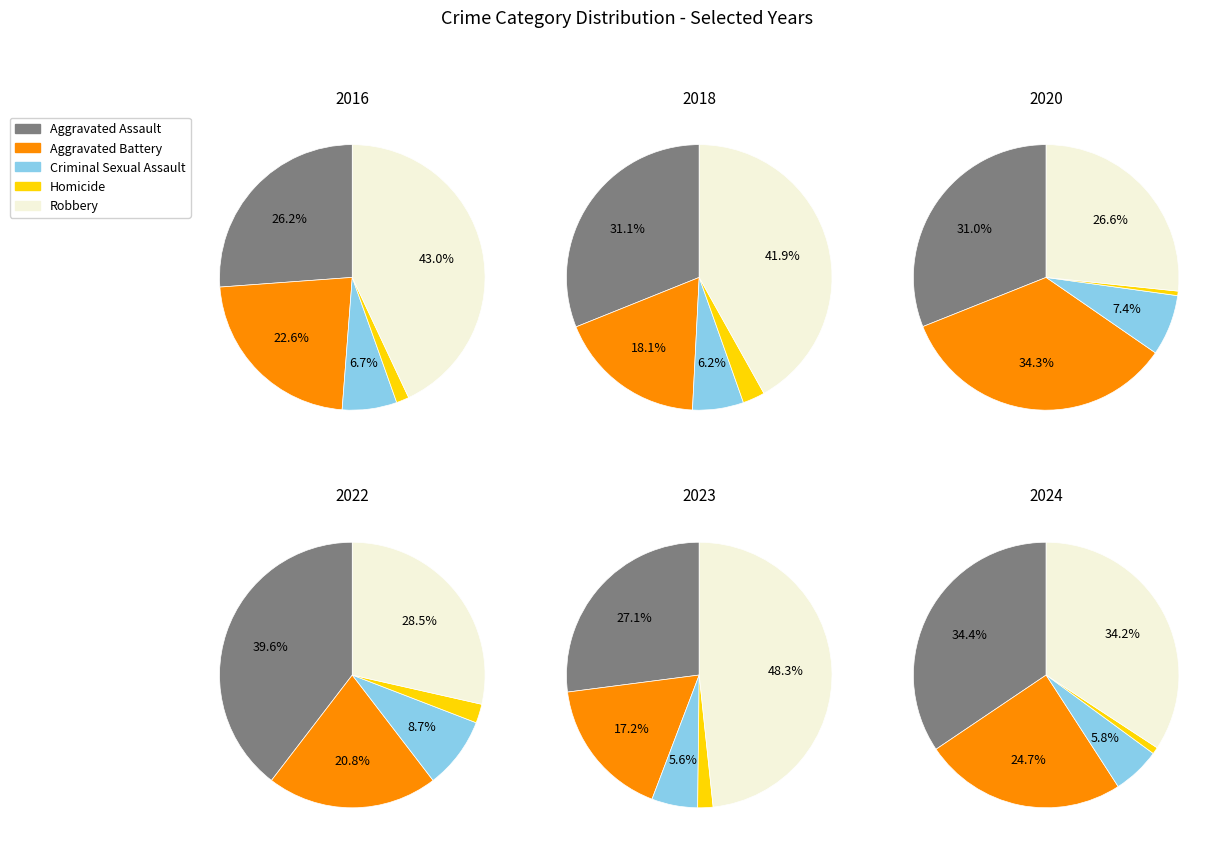

Rank the categories by value from highest to lowest.

Aggravated Assault, Robbery, Aggravated Battery, Criminal Sexual Assault, Homicide